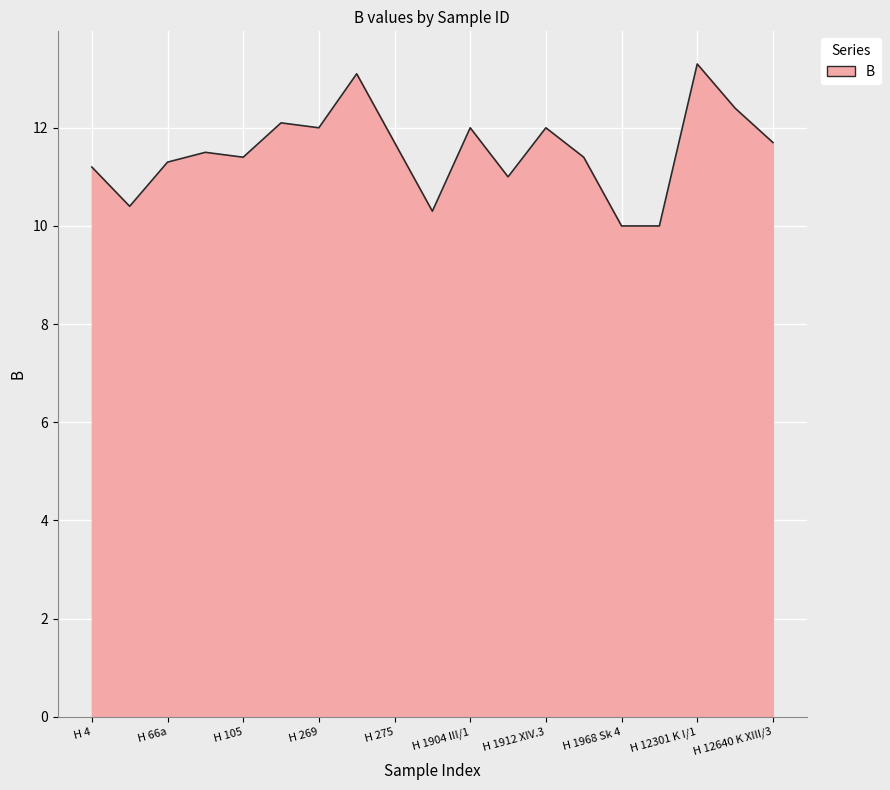

What is the difference between the maximum and minimum values?

3.3